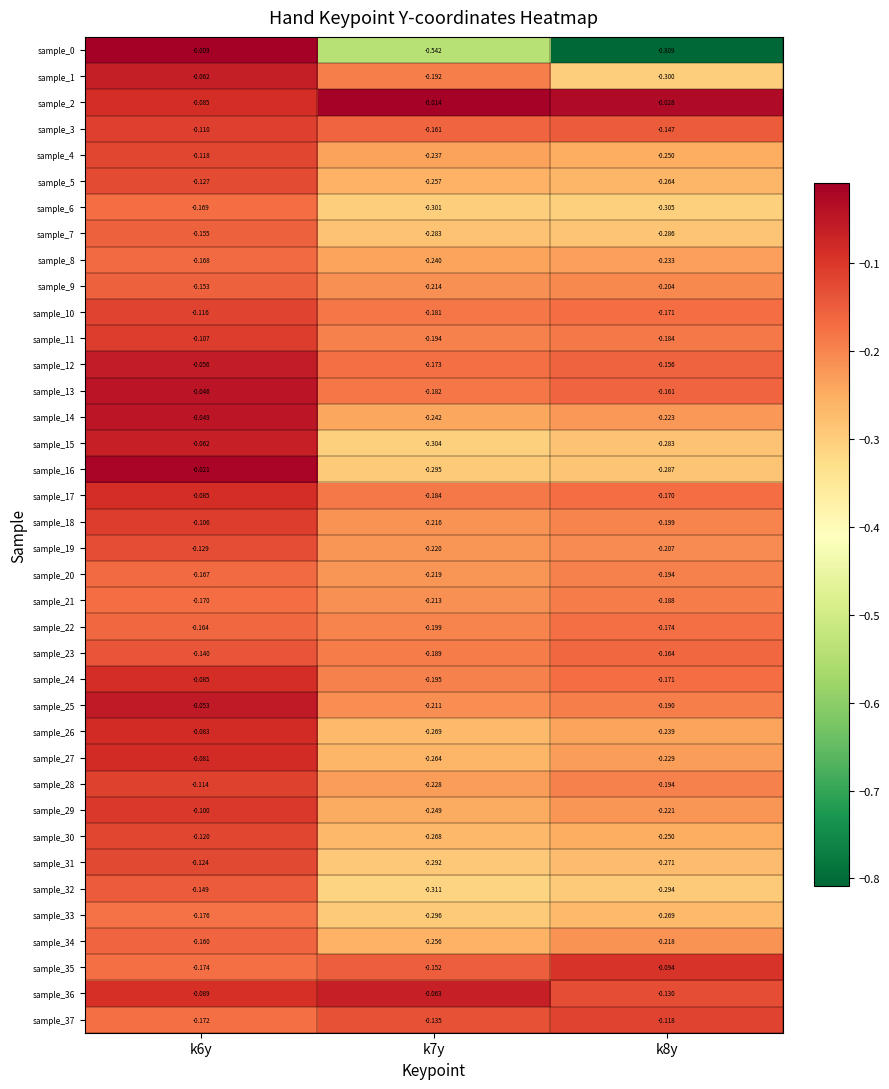

Is the value of sample_27 at k7y greater than the value of sample_30 at k7y?

Yes